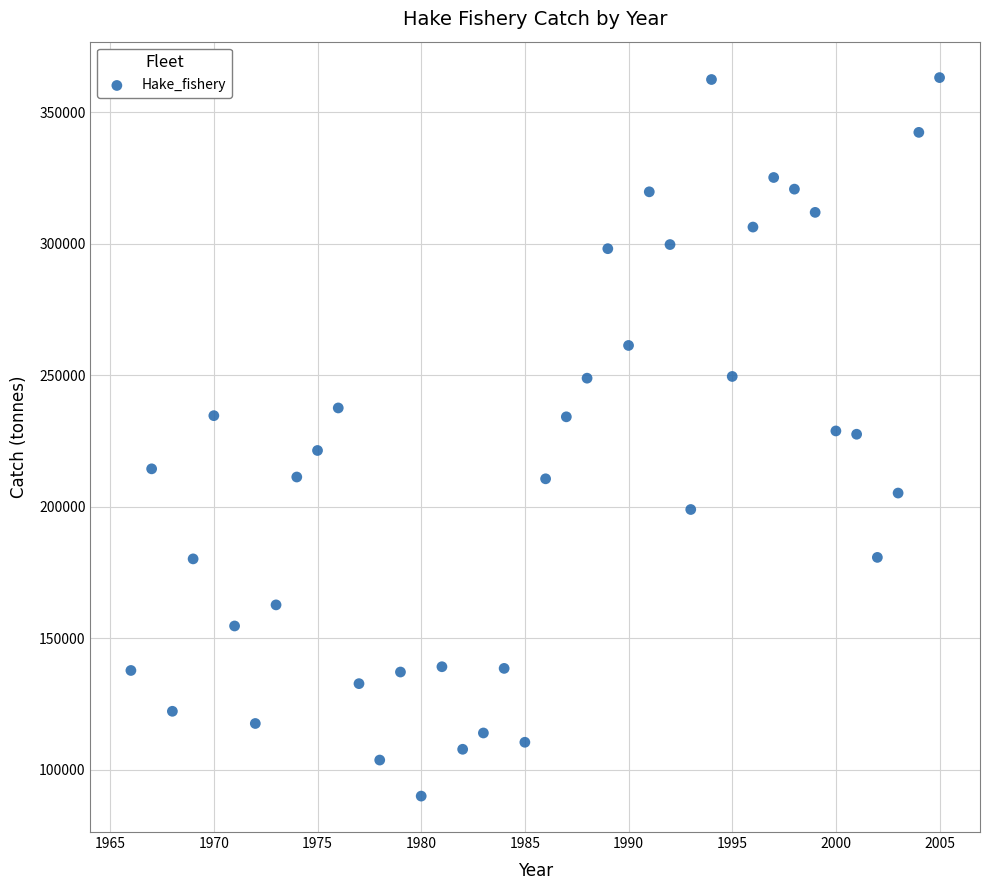

What is the range of Y values (max minus min)?

273205.1